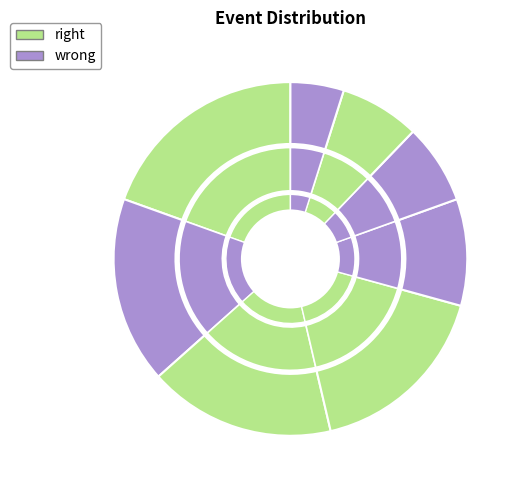

The 5A slice represents 4% of the pie. True or false?

False